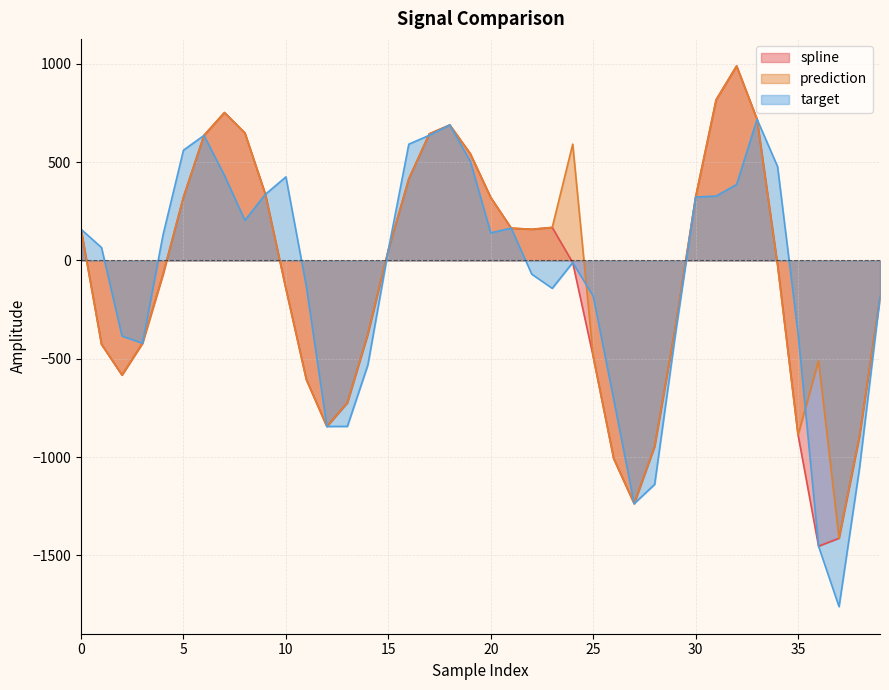

How many lines are shown in the chart?

3